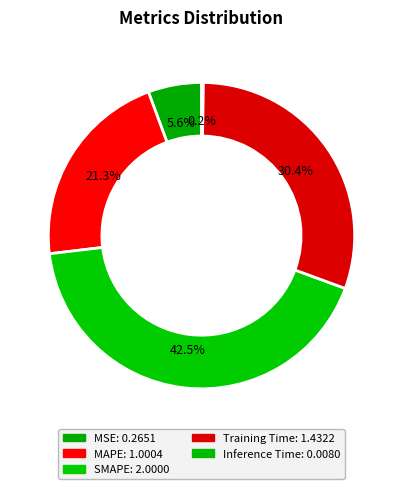

Is it true that SMAPE is 56% of the pie?

False